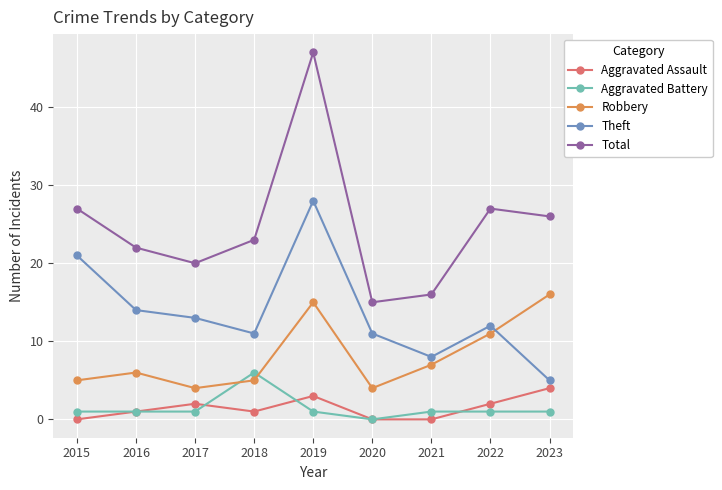

True or false: Total and Aggravated Assault cross at least once.

False